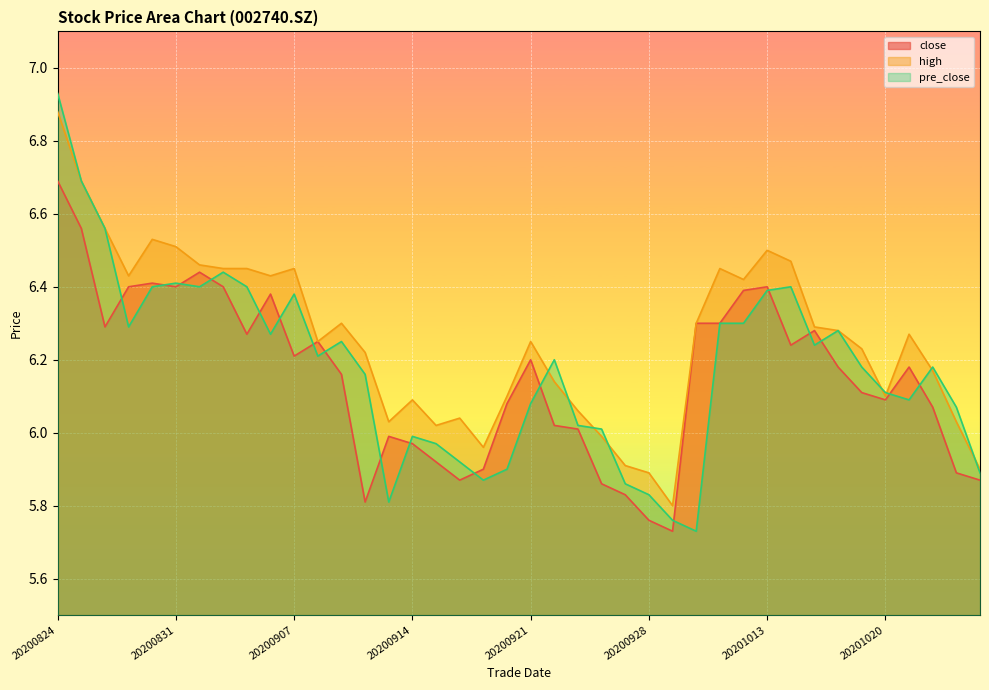

Where do pre_close and close first cross each other?

20200826 and 20200827